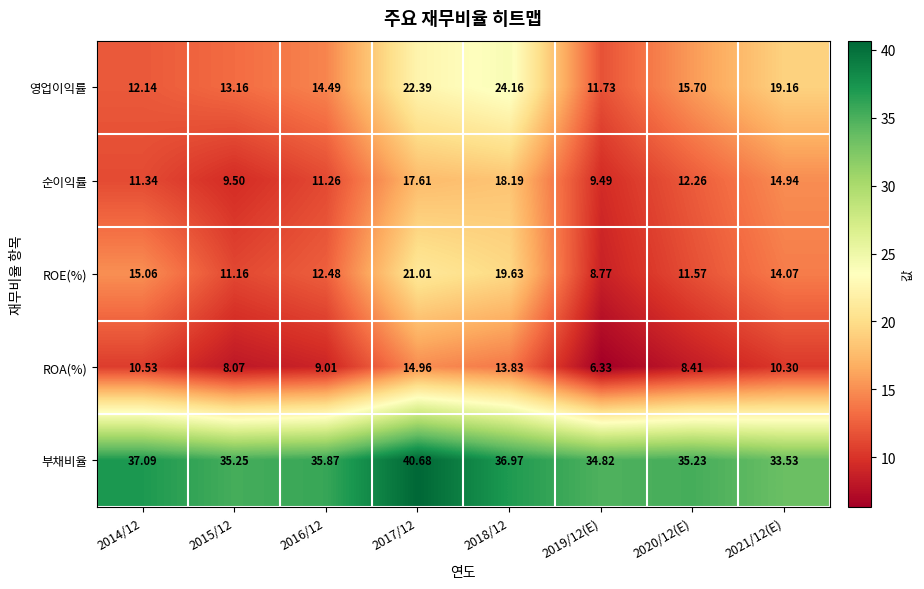

Which series has the widest spread of values?

영업이익률